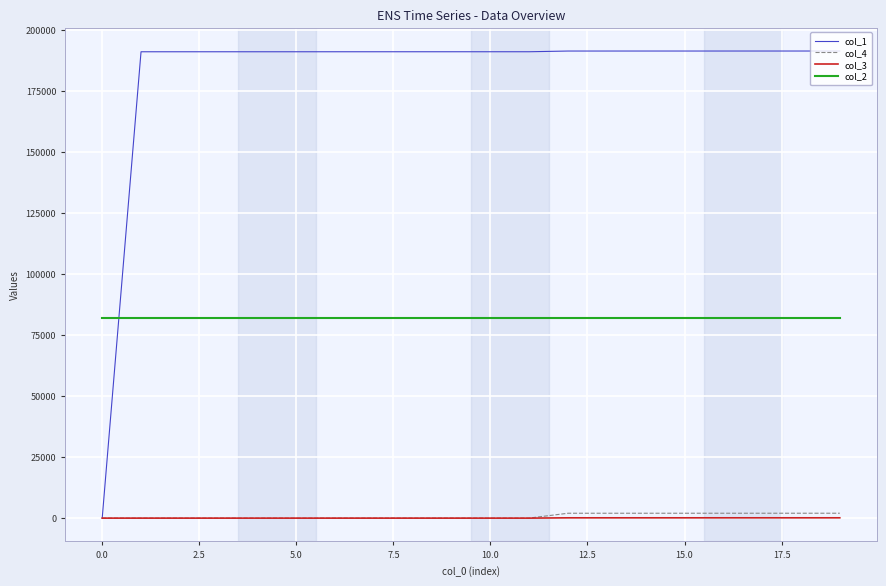

List the series in order of their peak value, highest first.

col_1, col_2, col_4, col_3